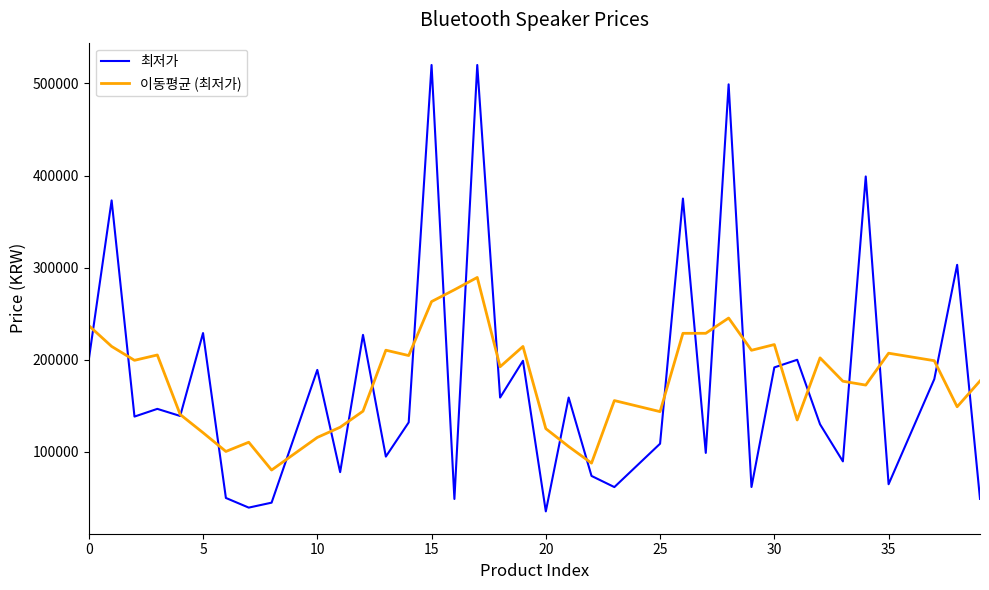

At how many categories does at least one series exceed 264293?

8